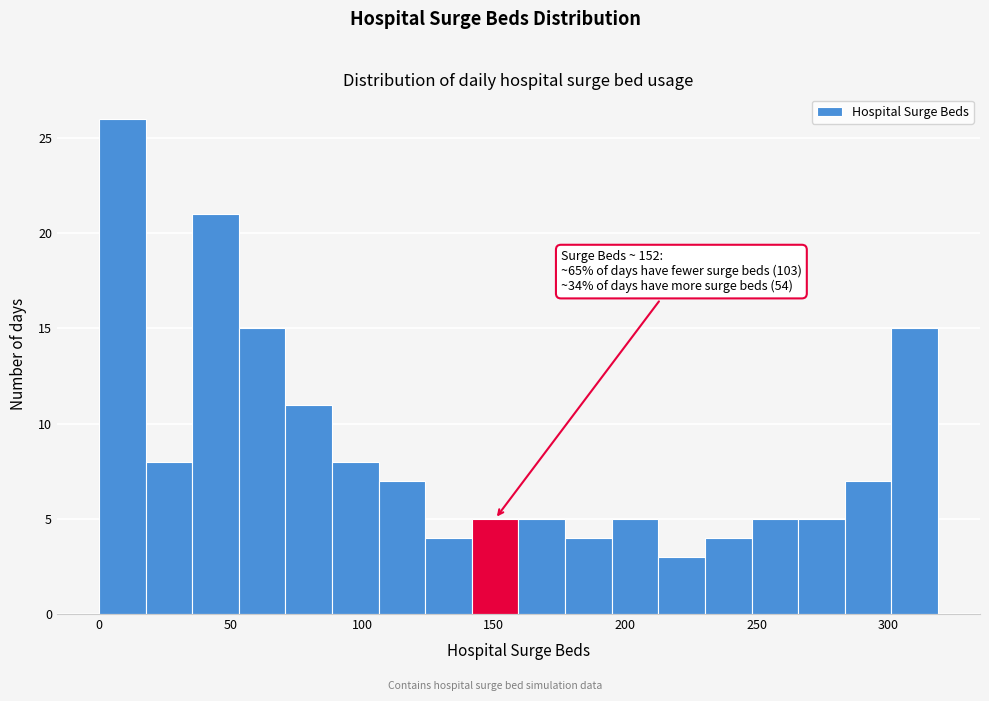

Around what value on the x-axis is the tallest bar? Give the approximate position of its centre, as read against the axis.

10